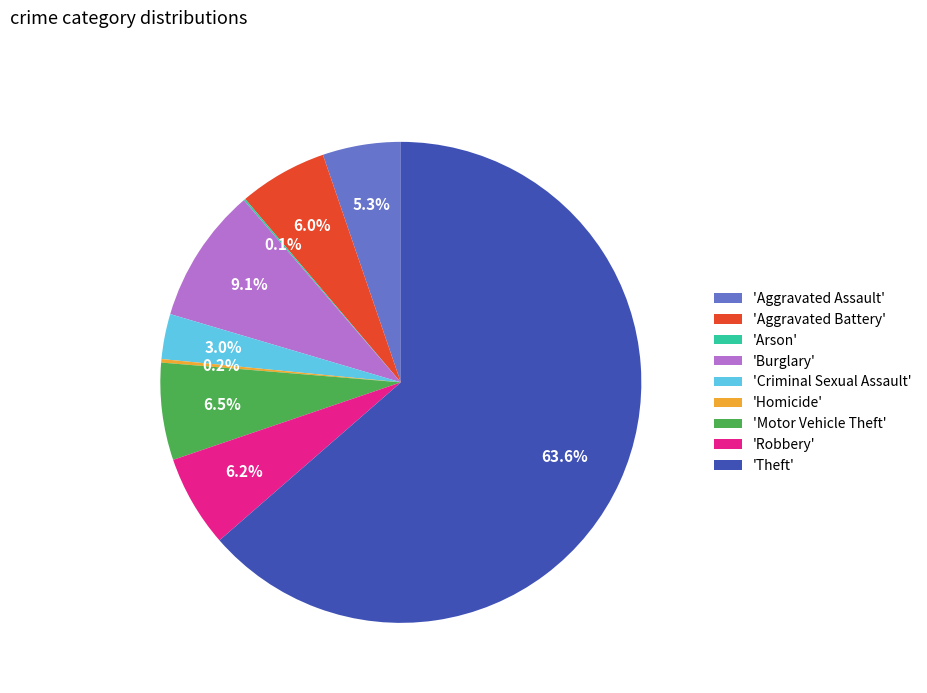

Which slice is the largest?

'Theft'